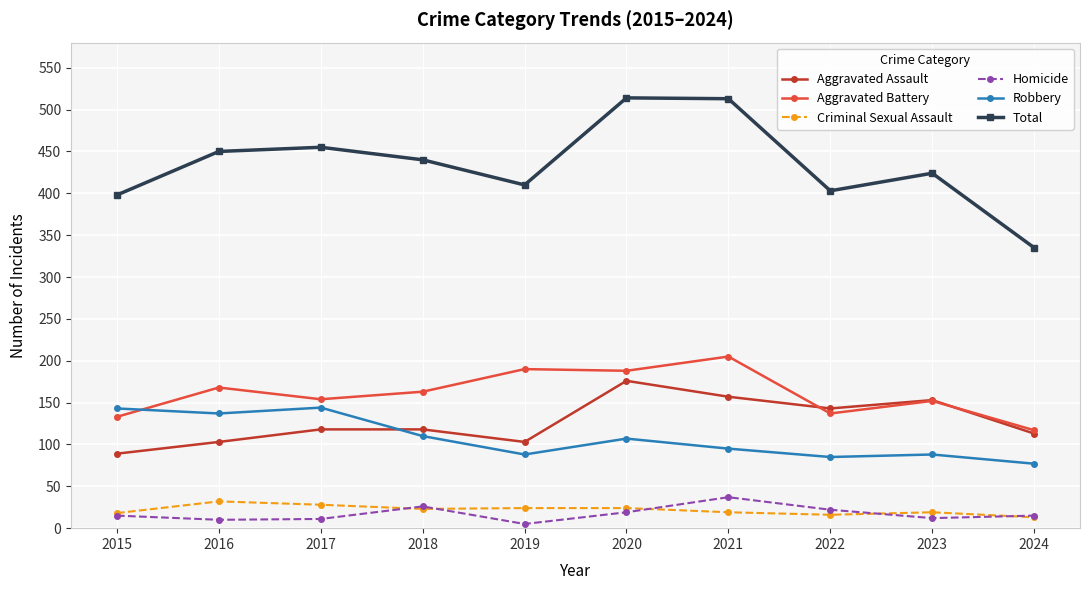

At which category does Aggravated Battery reach its first local peak?

2016